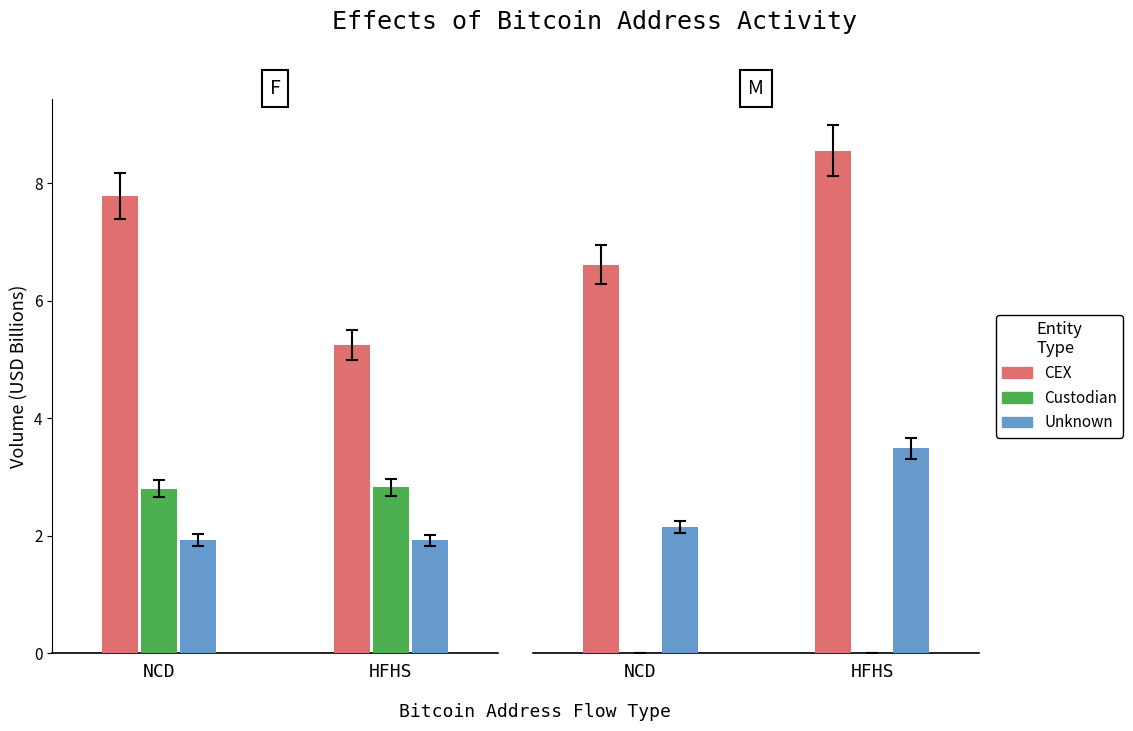

At which label does Custodian reach its minimum?

NCD